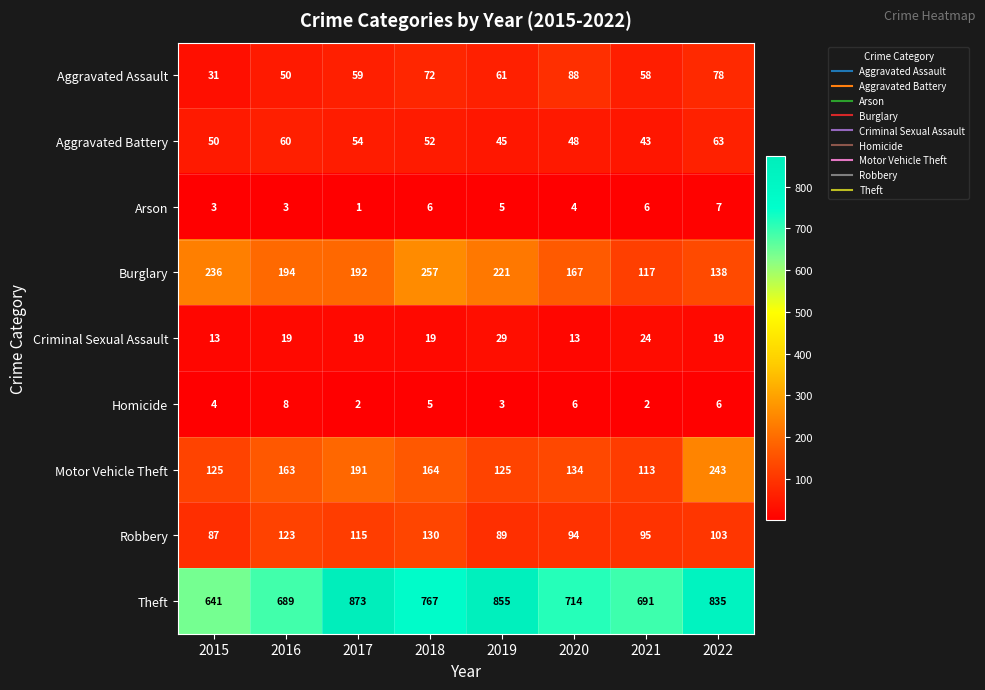

Count the Homicide values in the range 3 to 6.

5